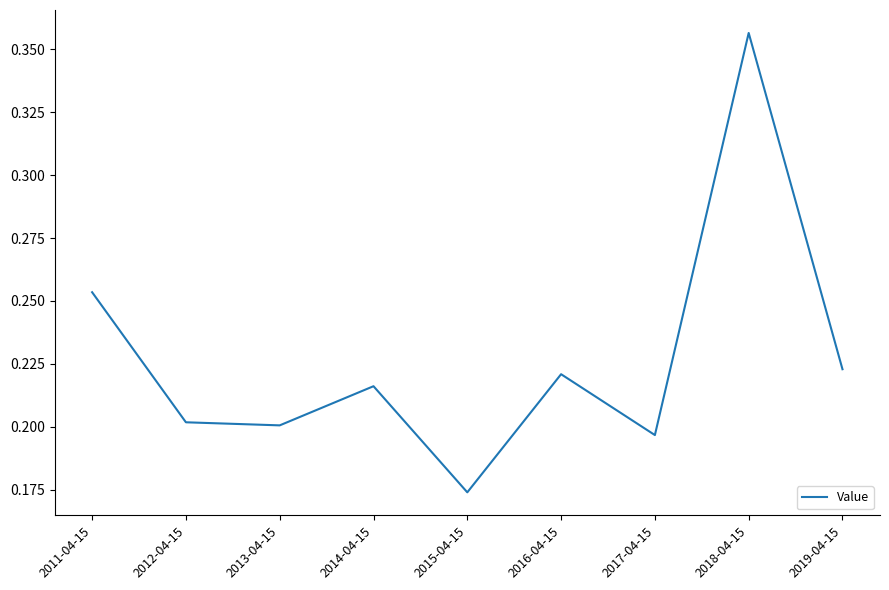

True or false: the data shows 0.1 at 2018-04-15.

False